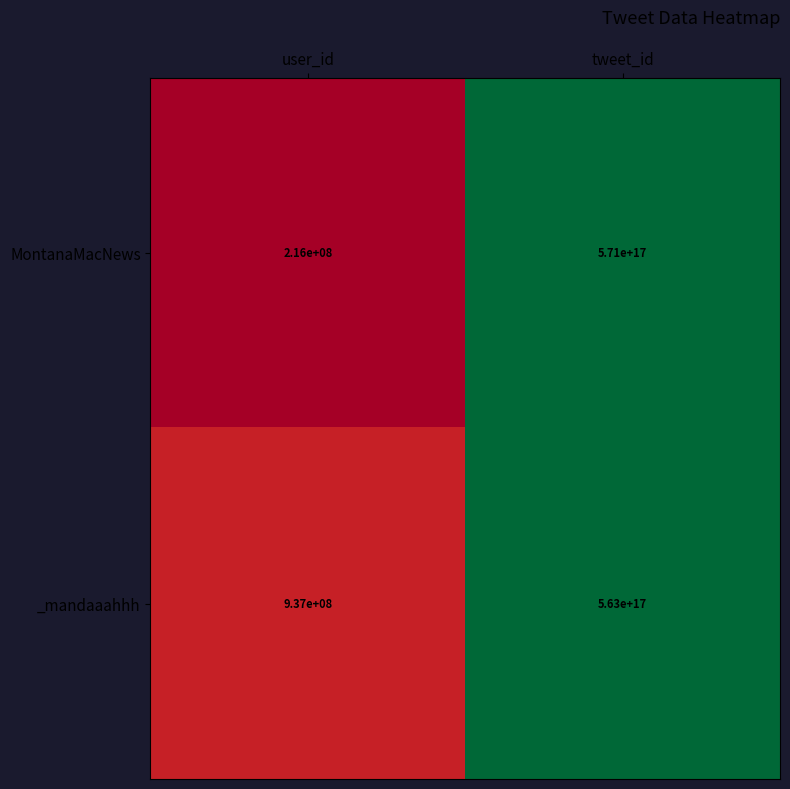

Which series has the largest range (max minus min)?

MontanaMacNews